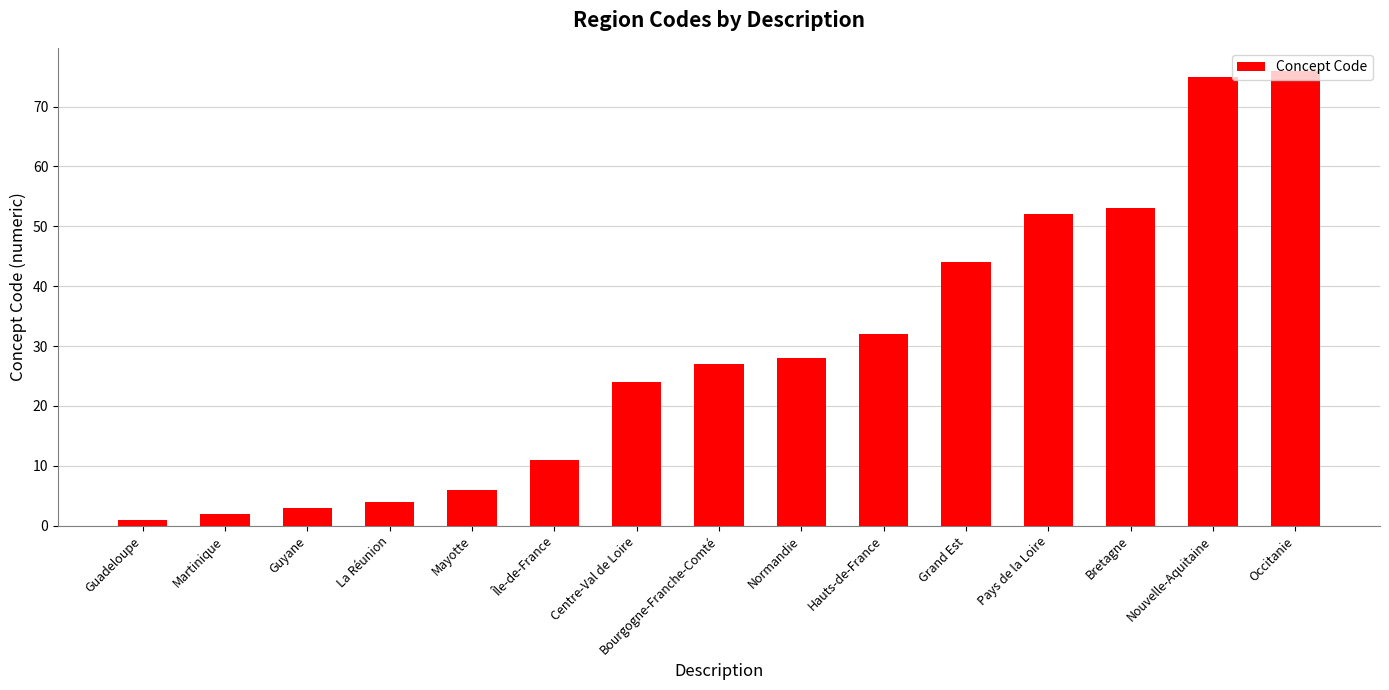

Are the bars horizontal?

No